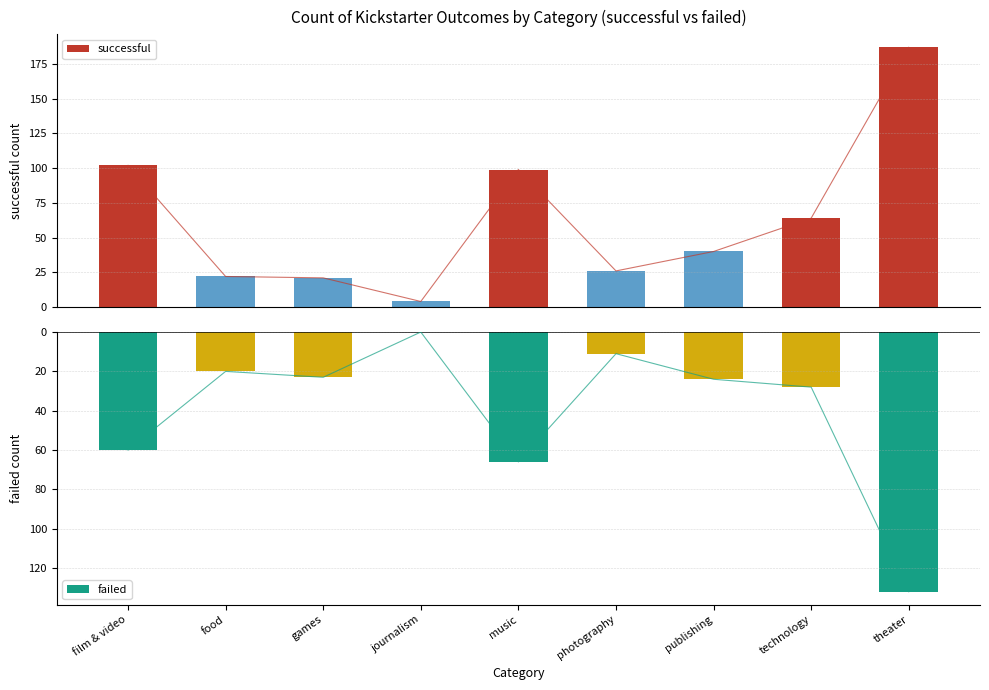

How many distinct data groups are displayed?

2